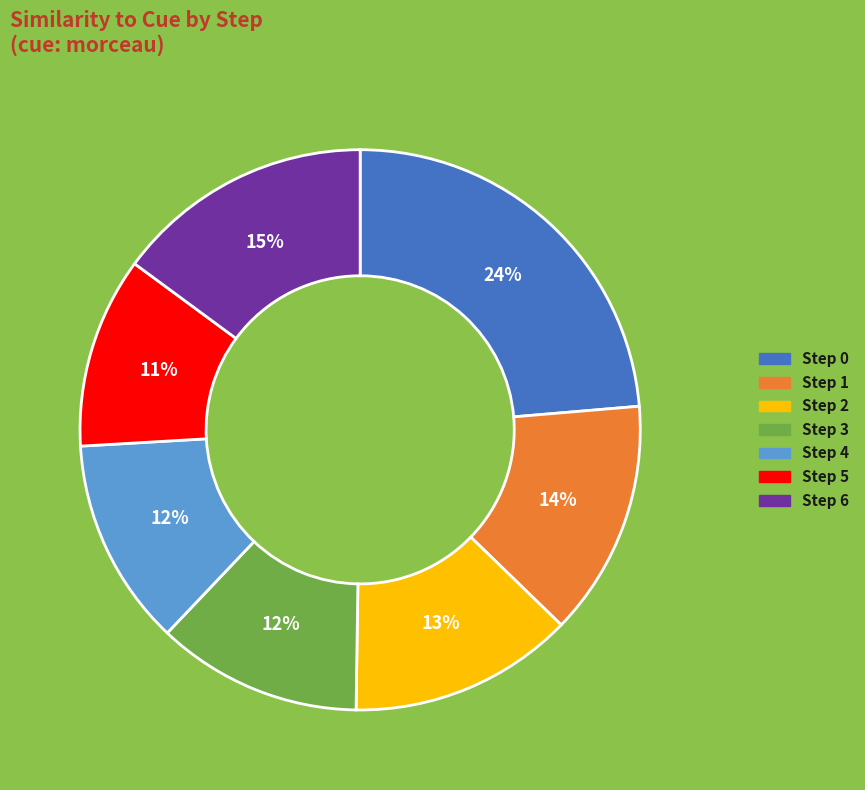

Count the number of slices in the pie.

7